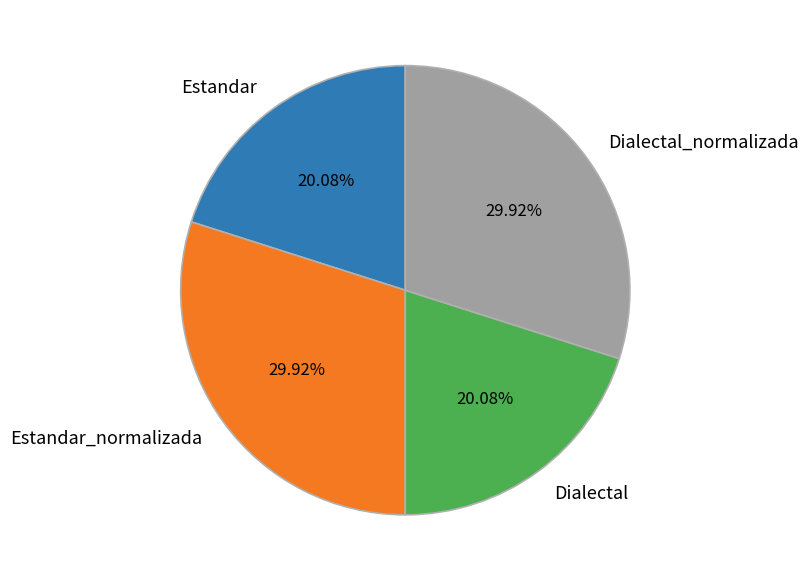

What is the ratio of the value at Estandar to the value at Dialectal_normalizada?

0.7